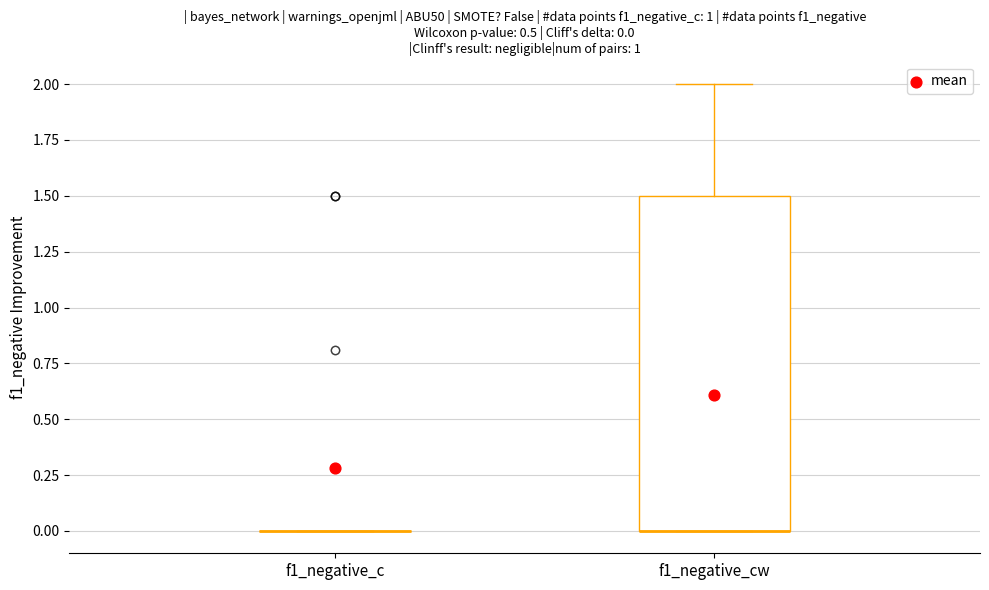

Comparing the boxes themselves (not the whiskers), which one is the tallest?

f1_negative_cw